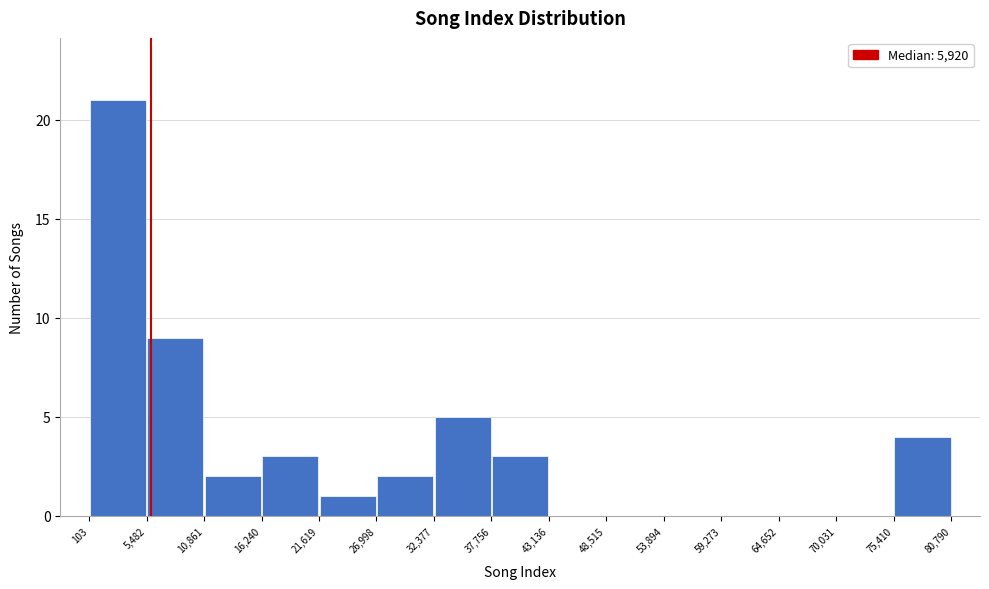

Which range on the x-axis has the tallest bar?

103 to 5,482